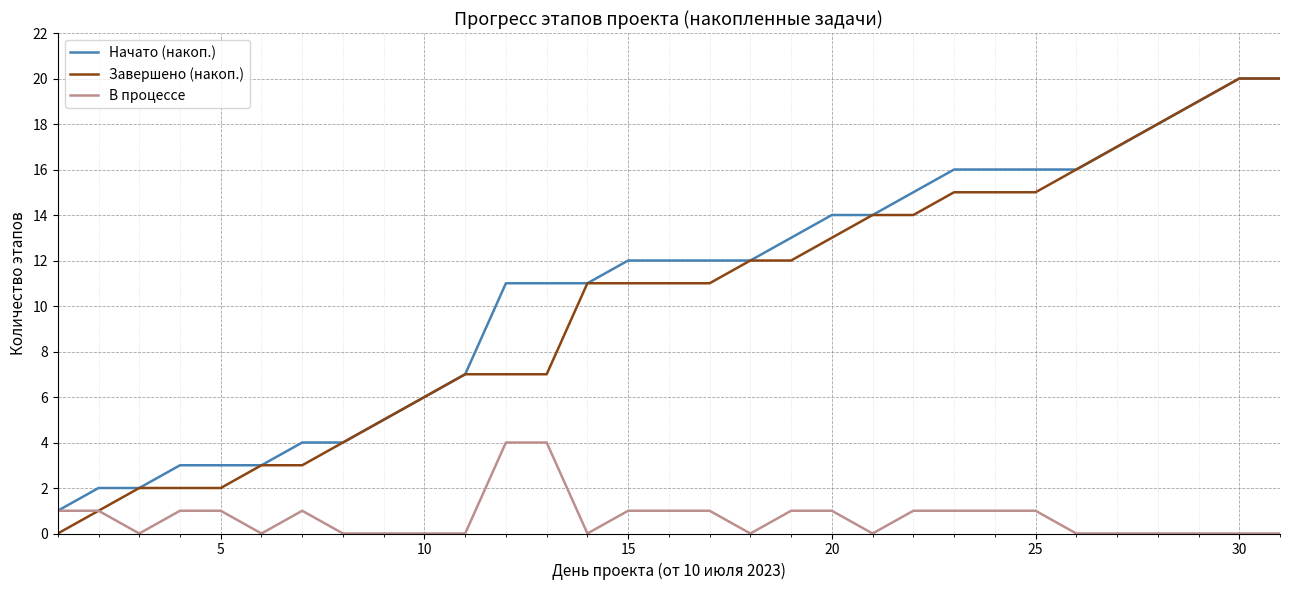

What is the greatest value displayed?

20